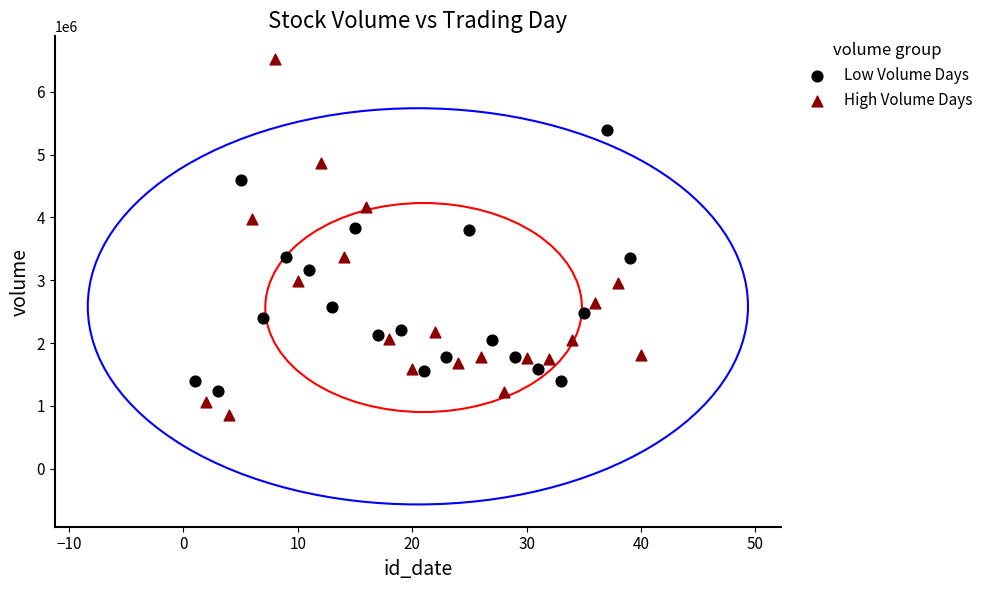

Which series contains the lowest Y value?

High Volume Days